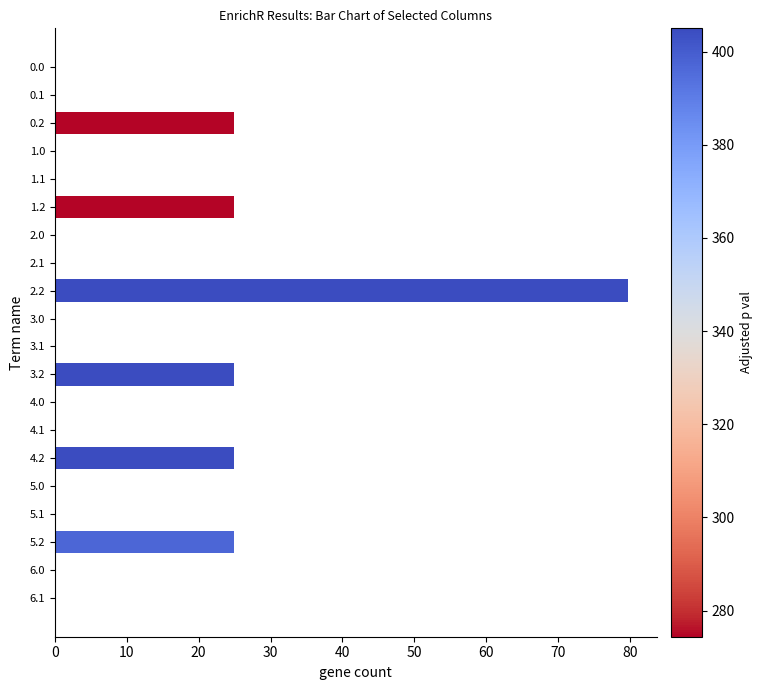

What is the sum of all values?

204.5